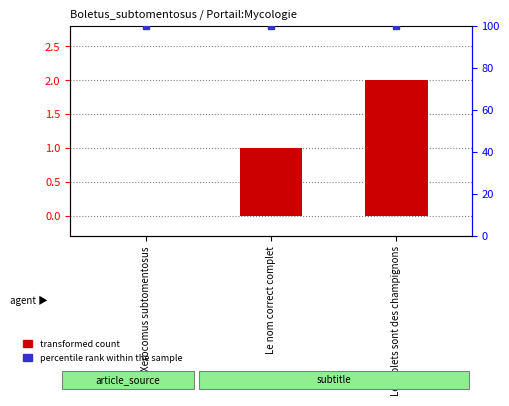

Which series contains the highest Y value?

percentile rank within the sample